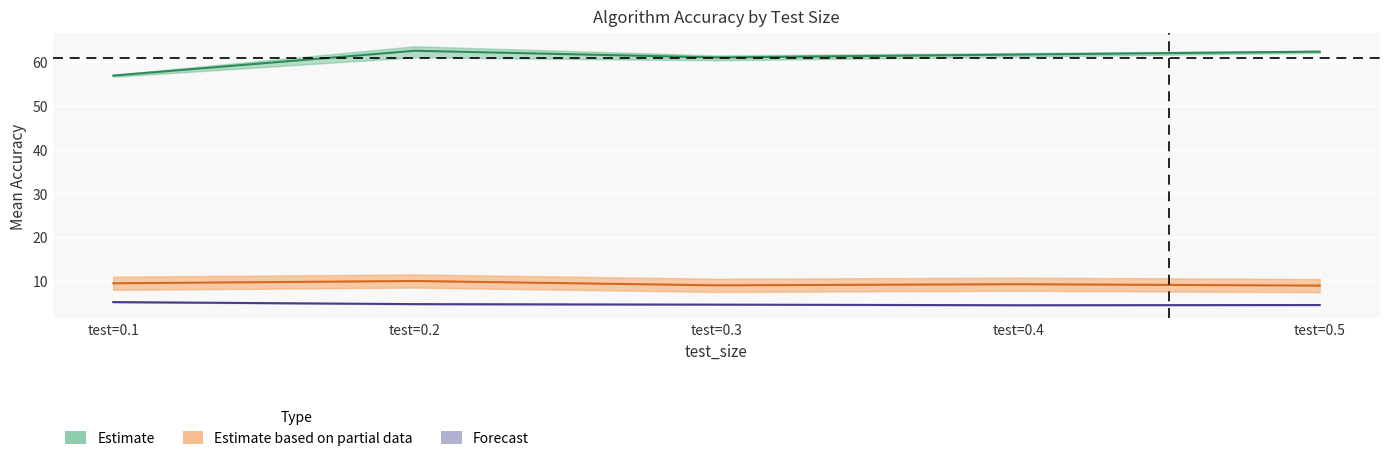

At which label does LinearRegression first exceed 61?

test=0.2